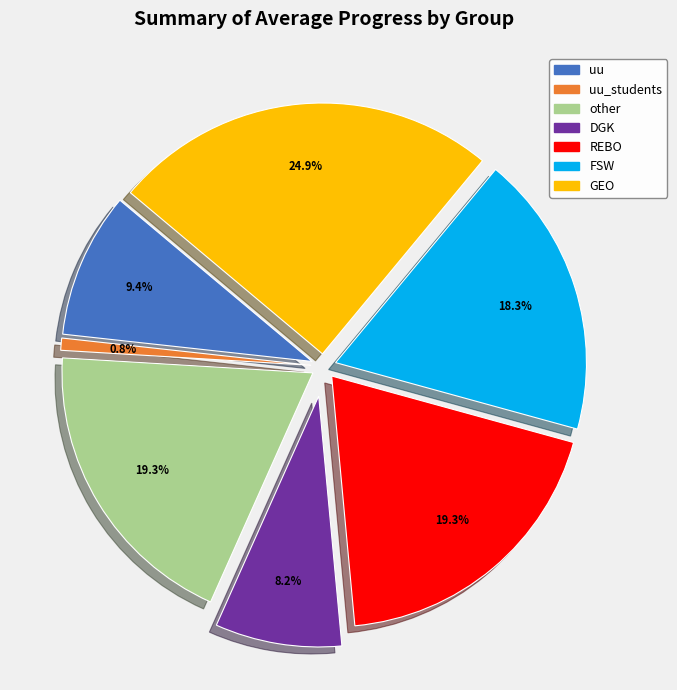

Is DGK the majority of the pie?

No